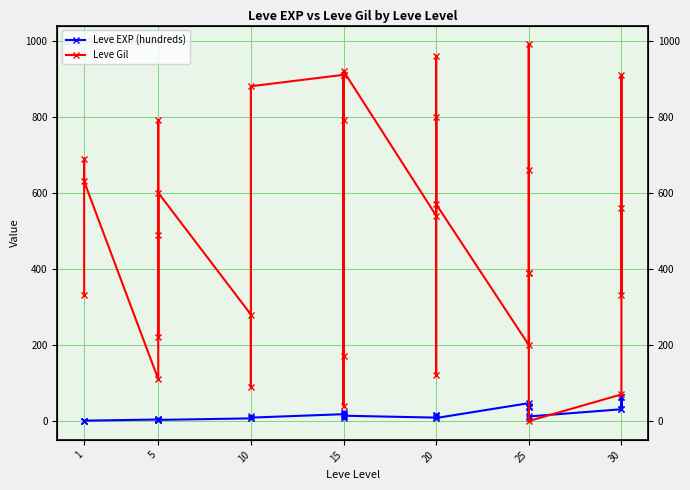

How many values in Leve Gil are above zero?

31